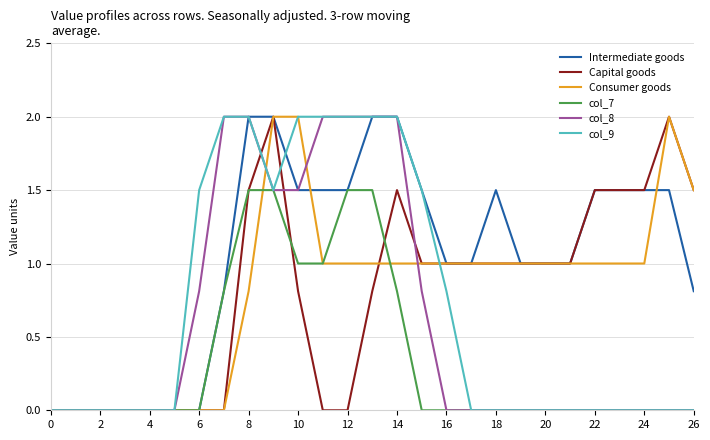

How many categories are shown in the chart?

27